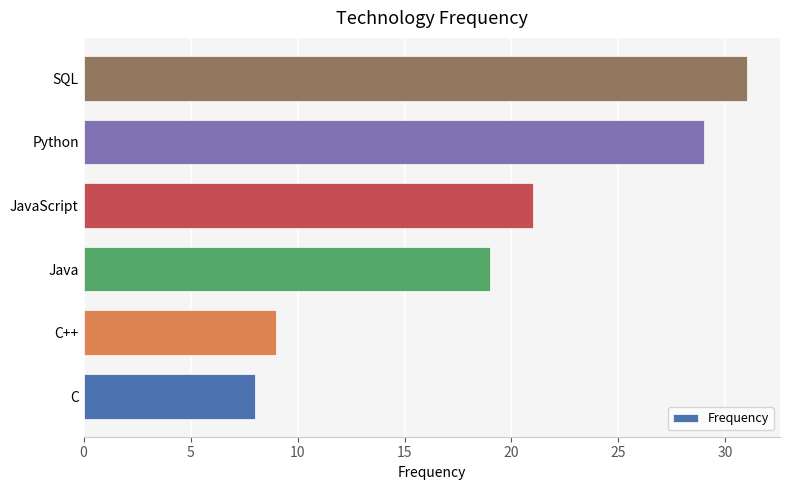

Read the value at JavaScript, to the nearest 10.

20